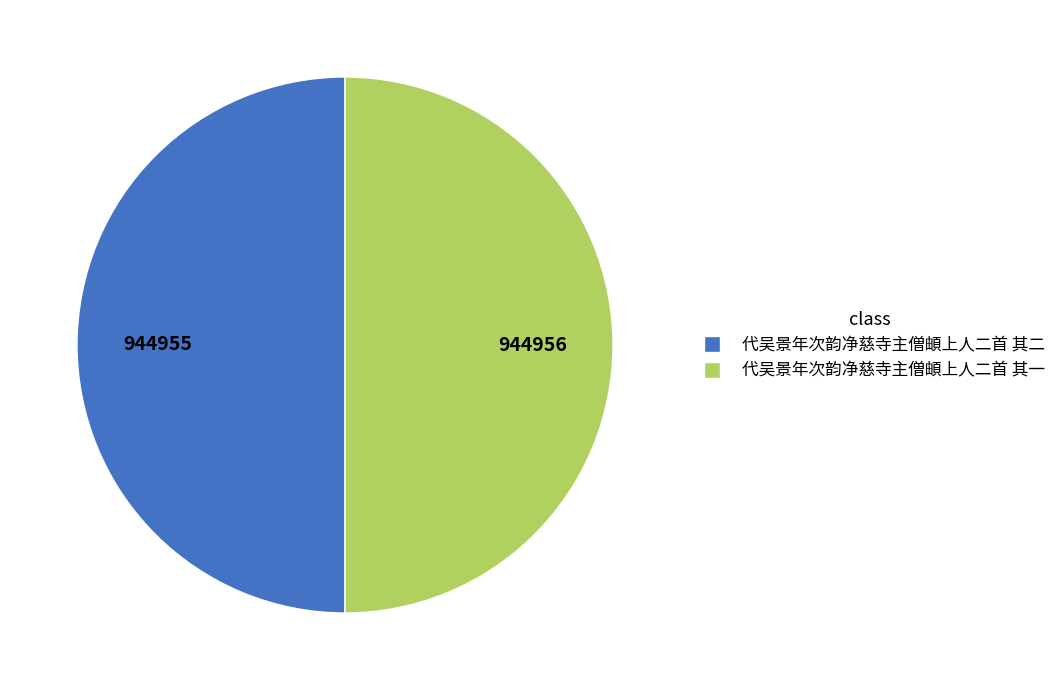

Count the number of slices in the pie.

2